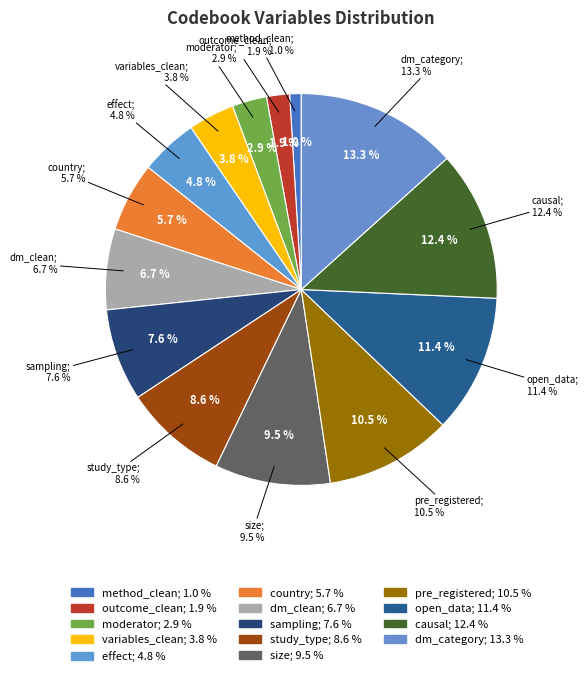

Which has a higher value, sampling or open_data?

open_data